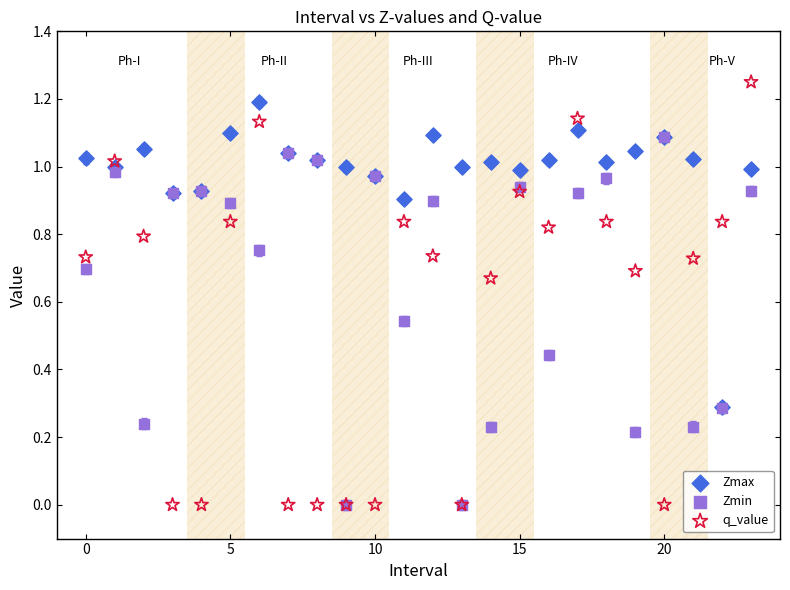

Which series contains the highest Y value?

q_value